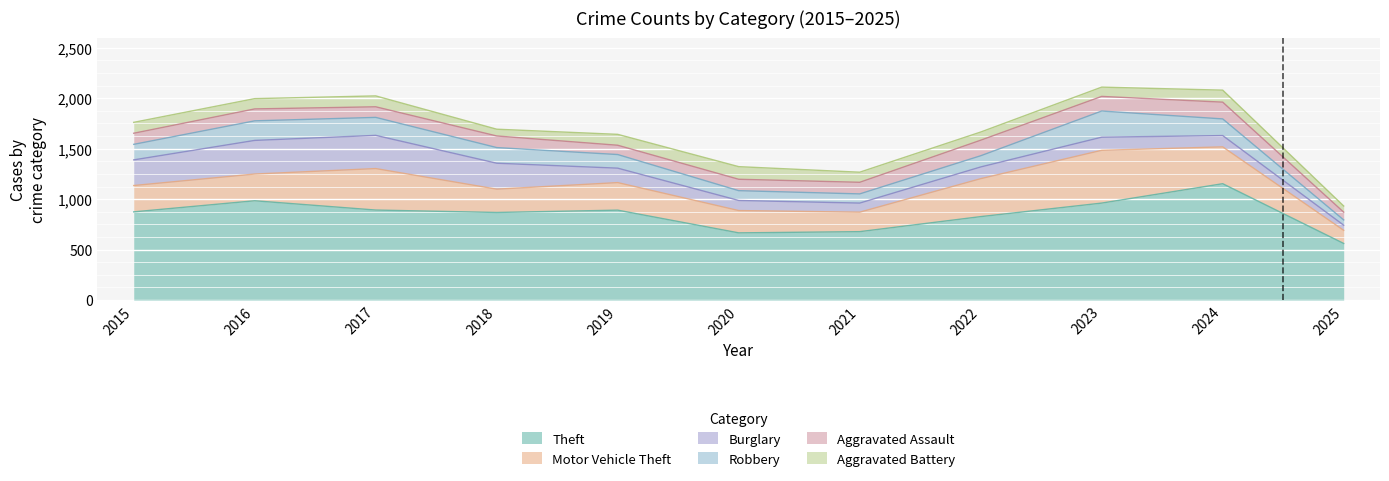

How many series are shown in this chart?

6